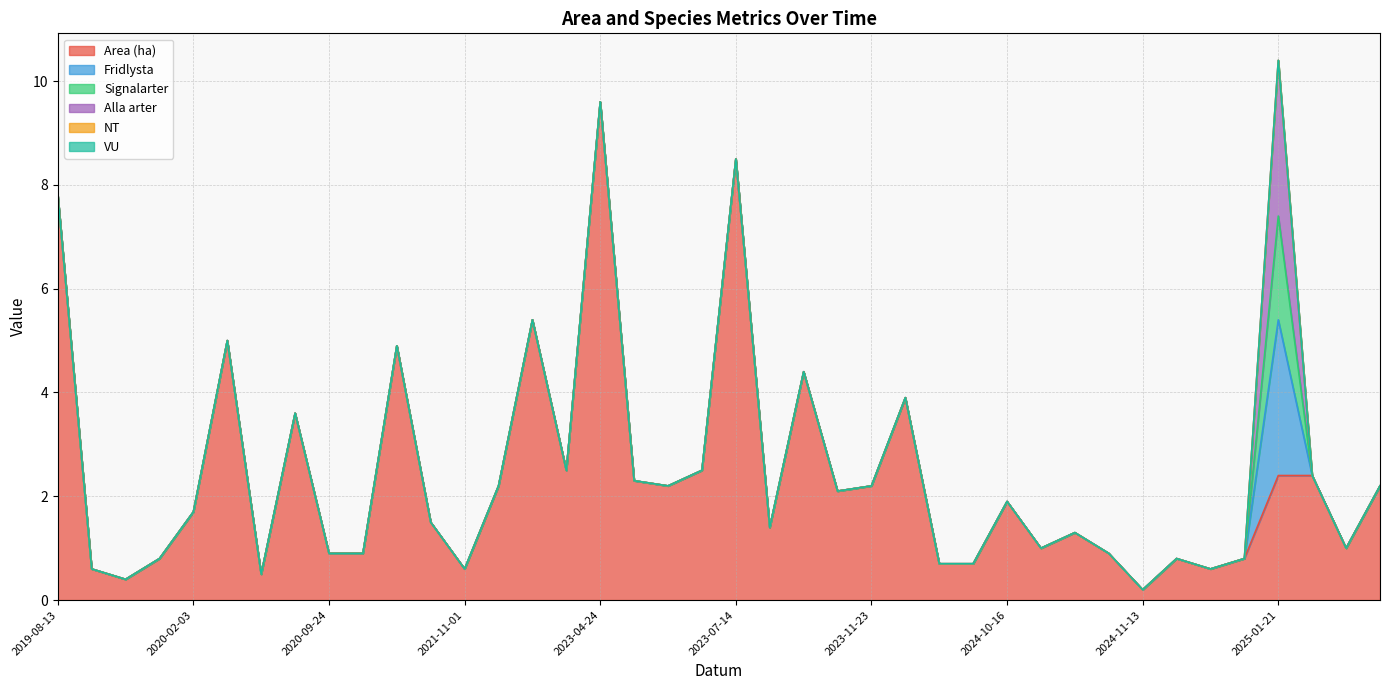

True or false: Area (ha) and VU cross at least once.

False